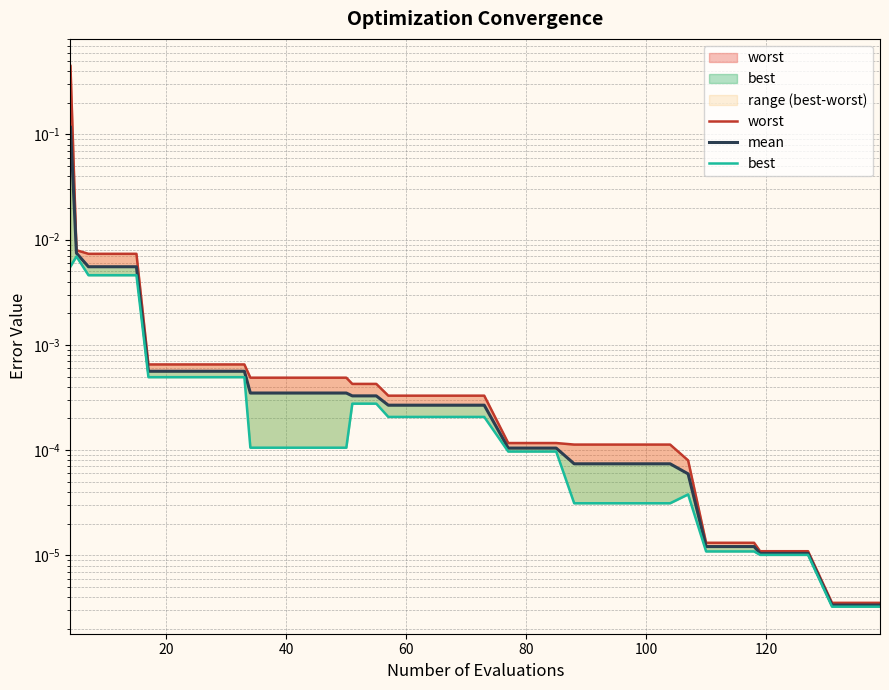

How many data points does each series have?

40